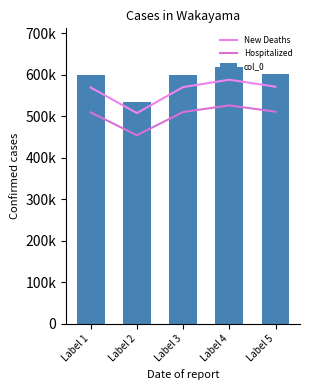

The value of col_0 at Label 1 is 599160.0. True or false?

True